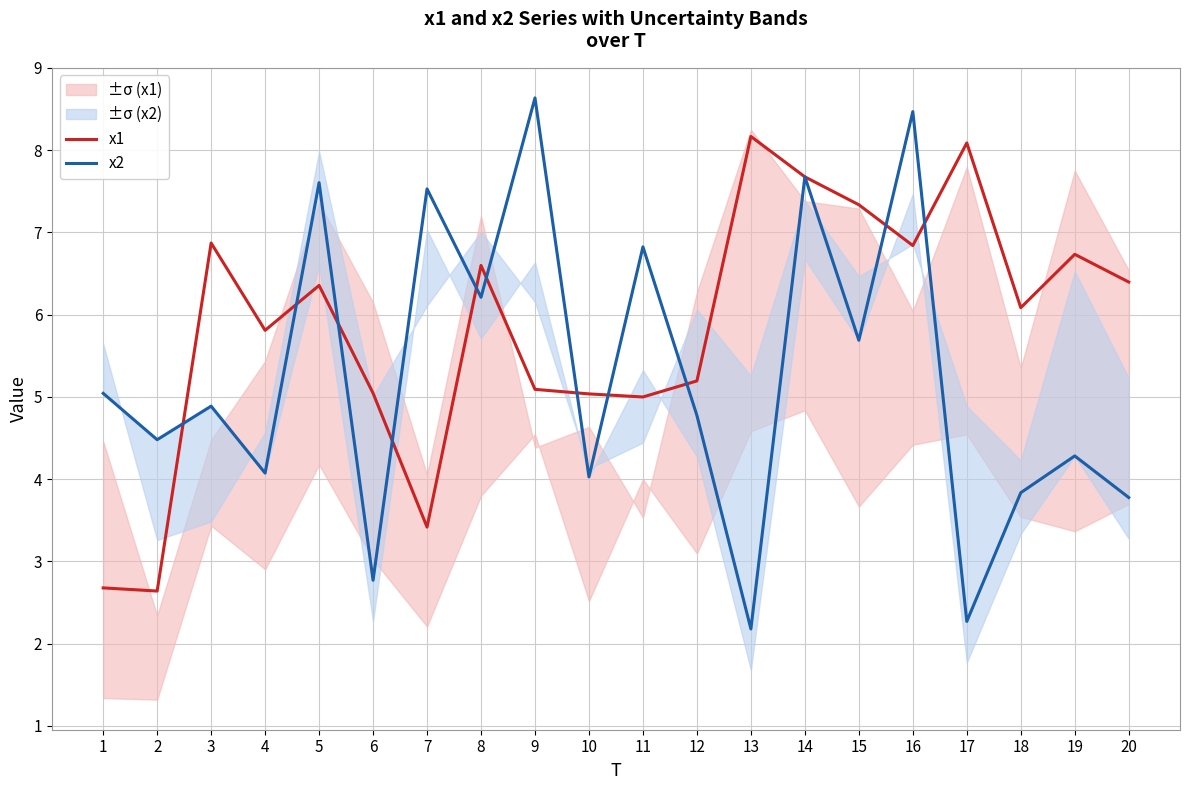

At which label does x1 first exceed 6?

3